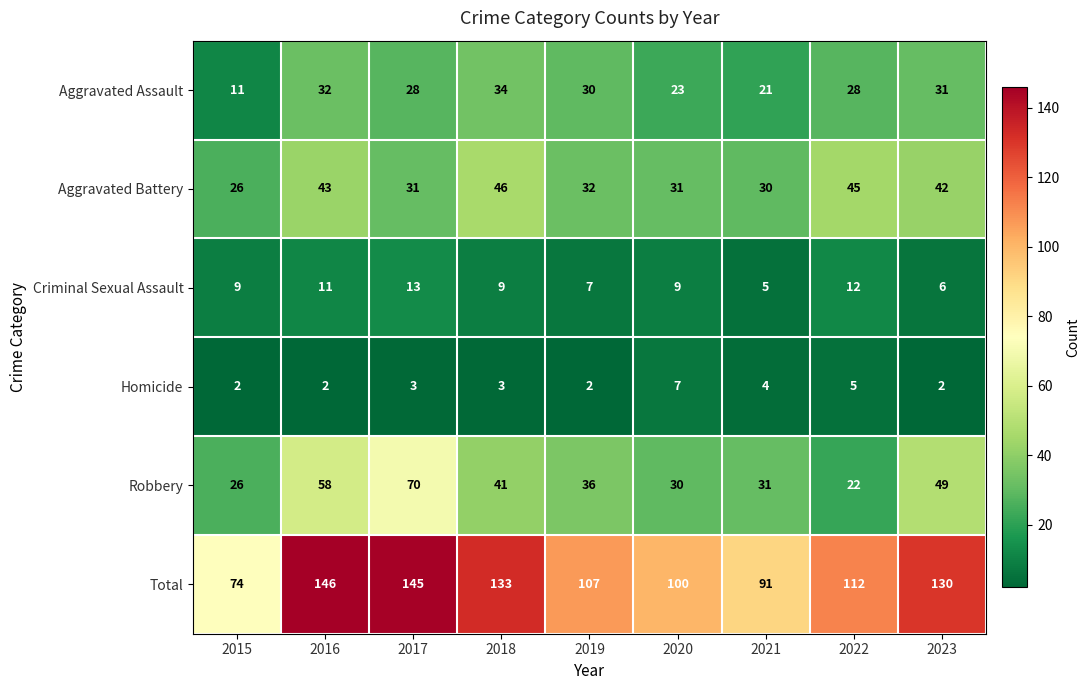

What is the difference between the second highest and minimum values in the Total series?

71